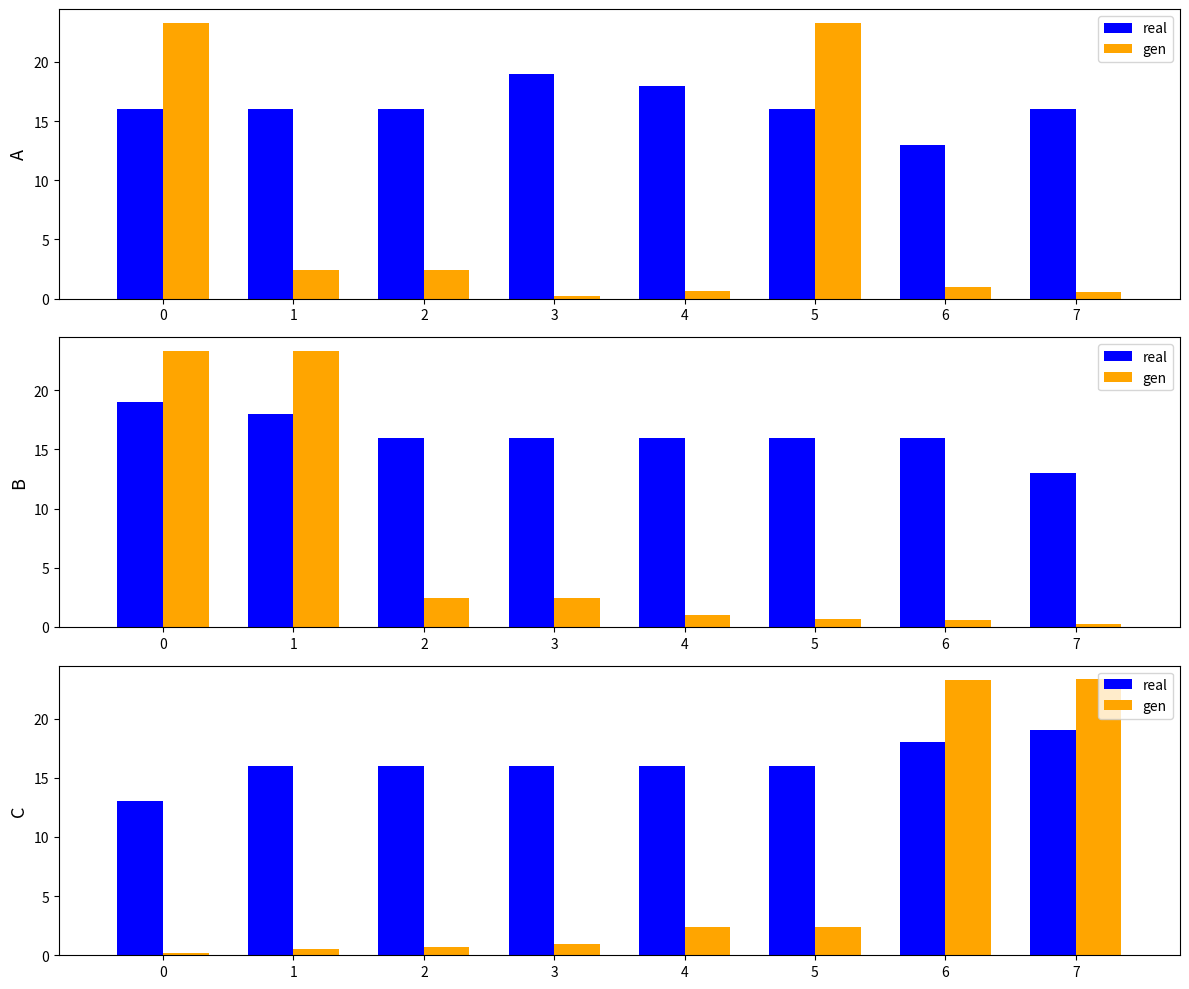

What value does the gen series have at 2?

0.7